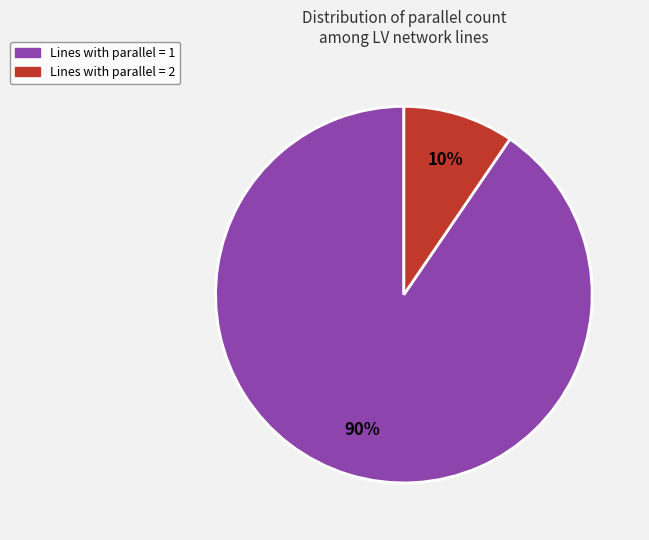

To the nearest percent, what is the average slice percentage?

50%